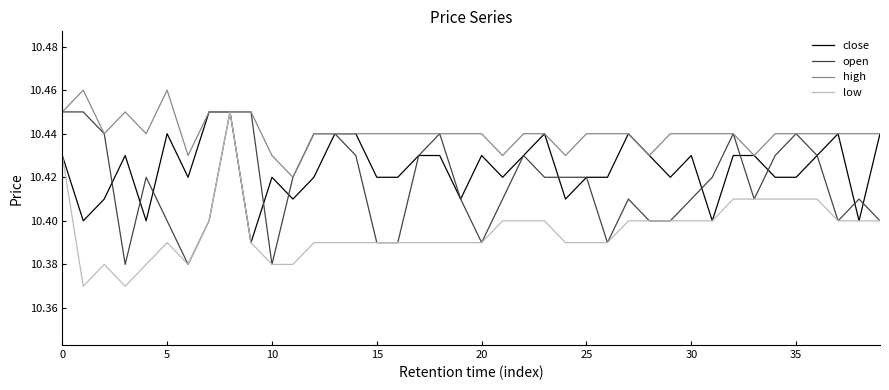

Rank the series by their average value, from highest to lowest.

high, close, open, low